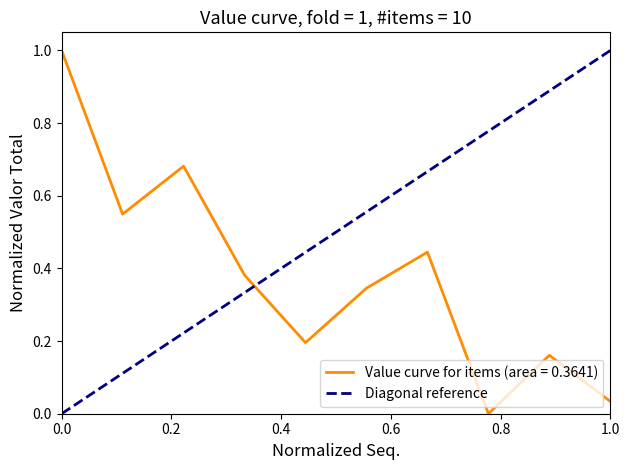

Count the number of data series in this chart.

1